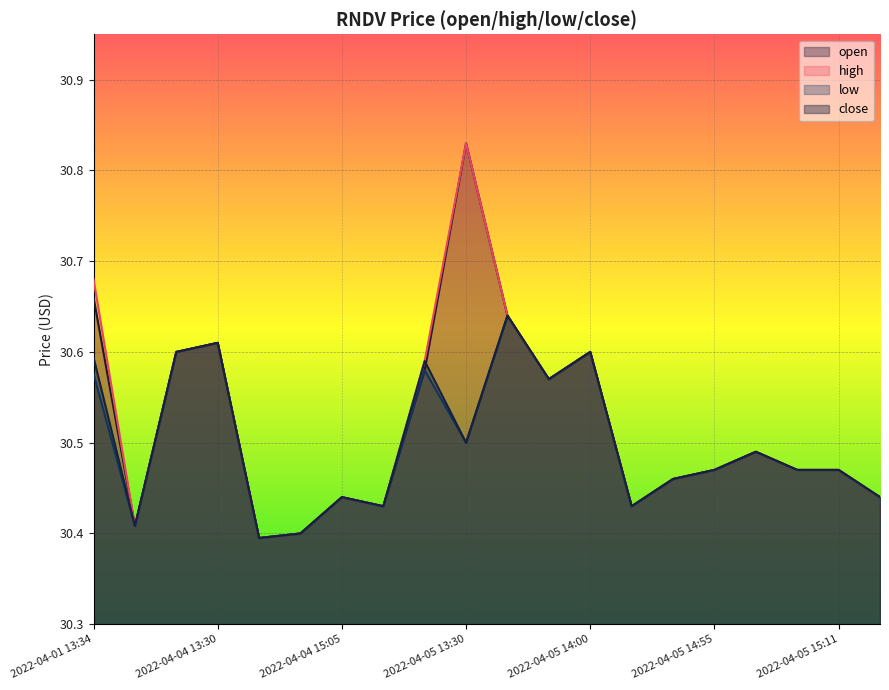

What is the value of the low point at the 4th from the left?

30.6